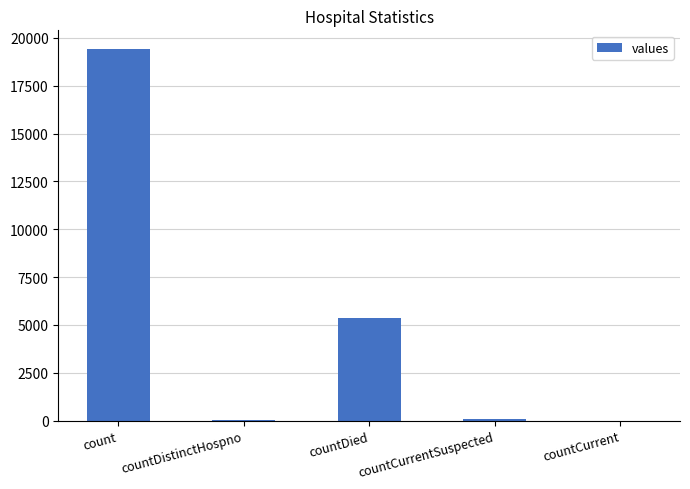

Which category has the highest value across all series?

count